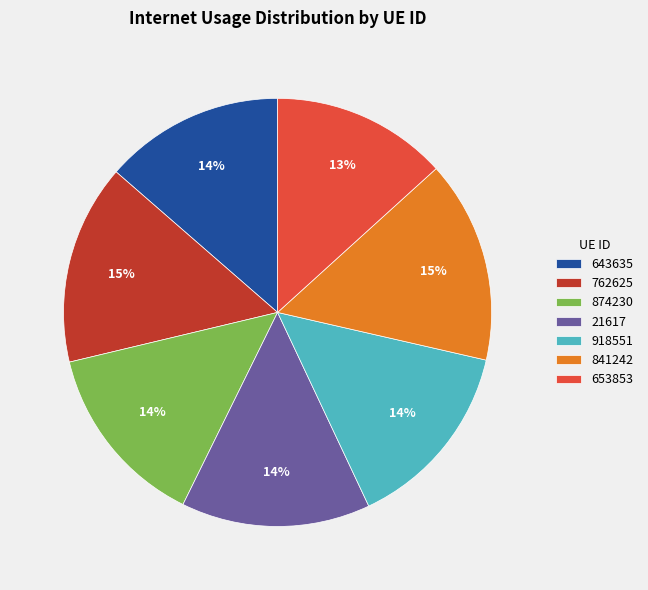

To the nearest percent, what is the difference between the 762625 and 918551 slice percentages?

1%